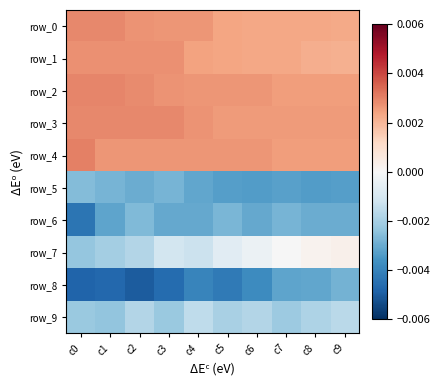

Which series has the largest total across all categories?

row_3